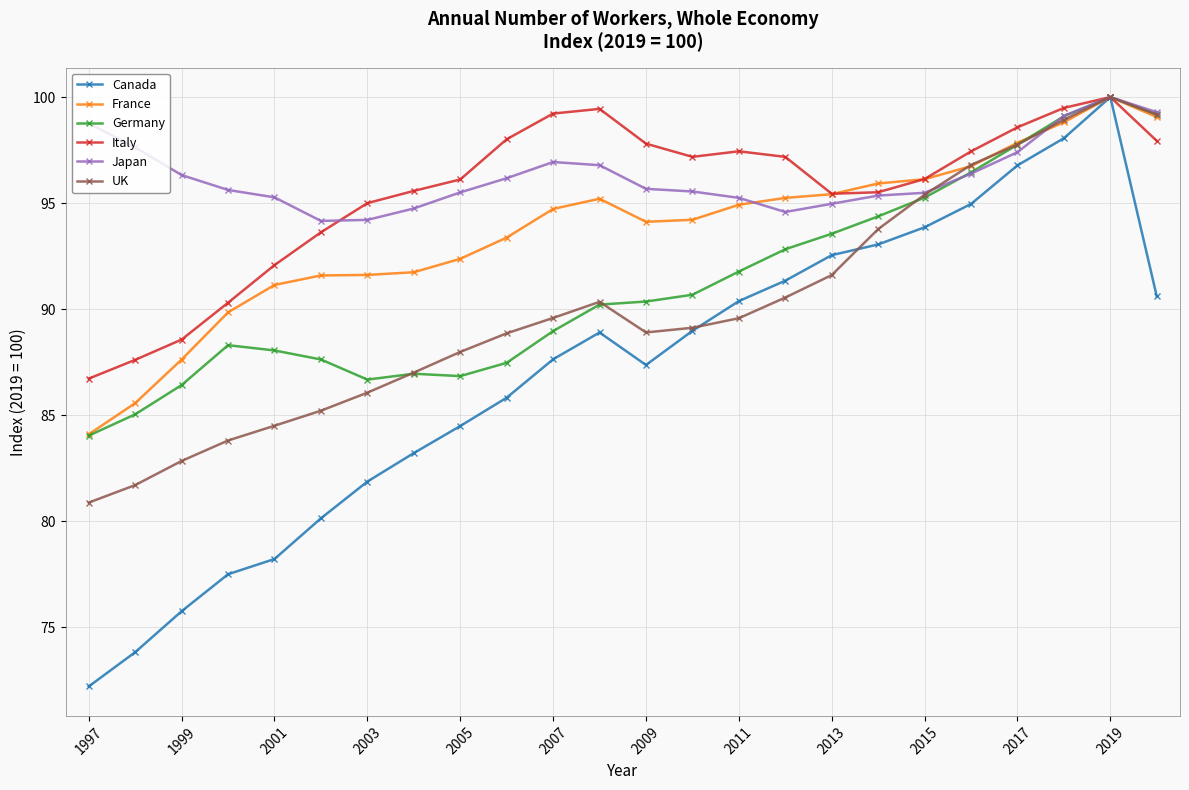

How many lines are shown in the chart?

6